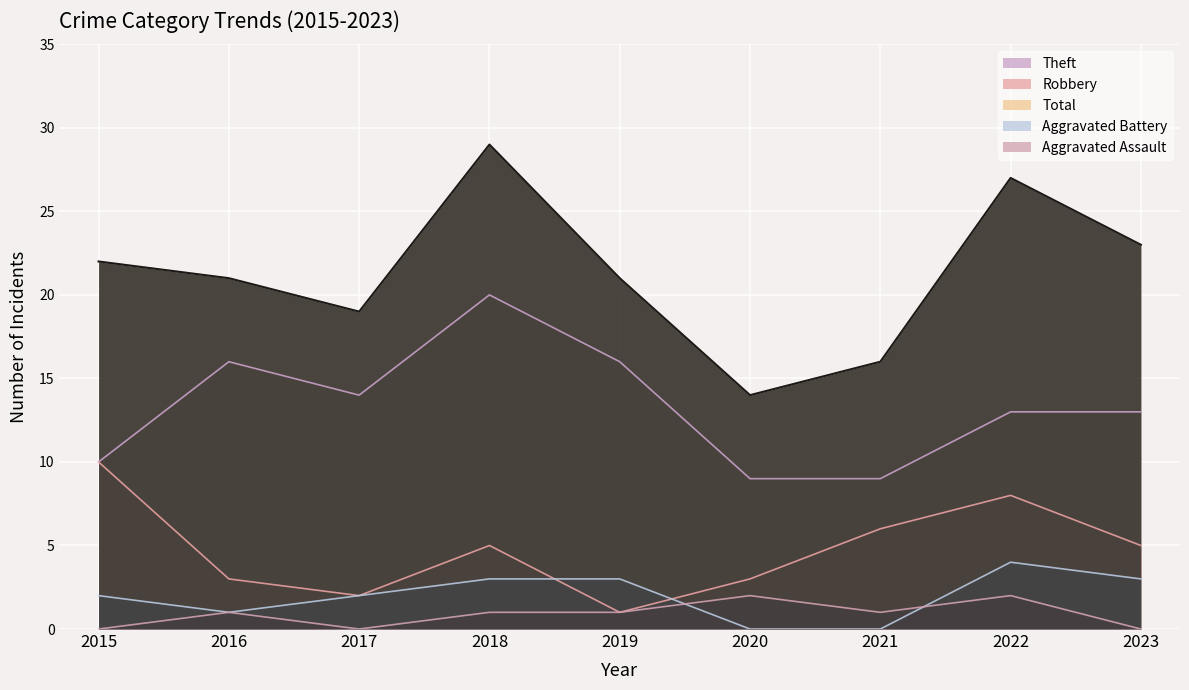

At which category does the chart reach its minimum across all series?

2020